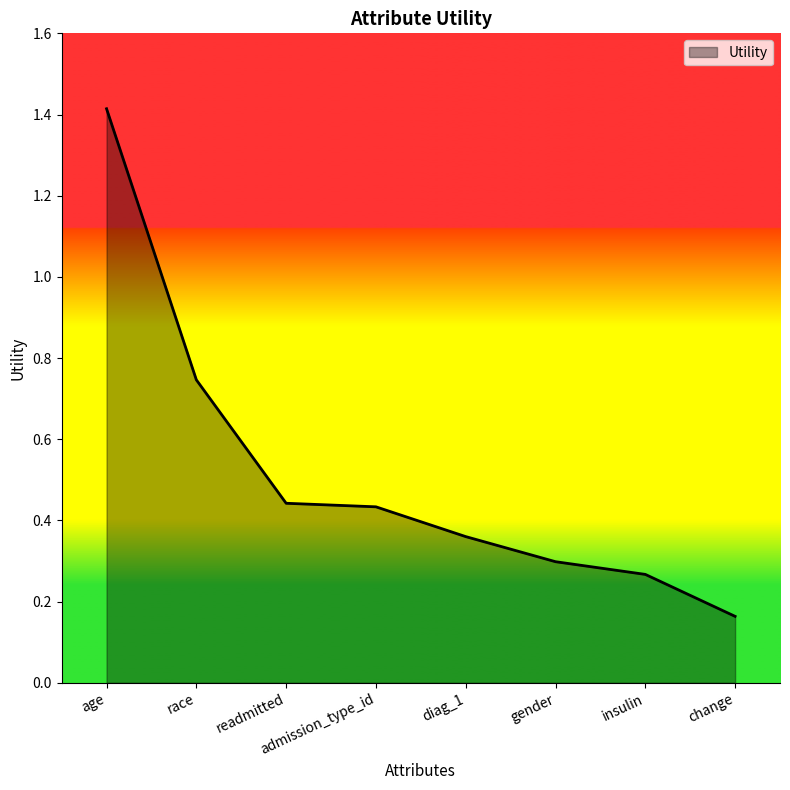

At which label is the value closest to 0?

change